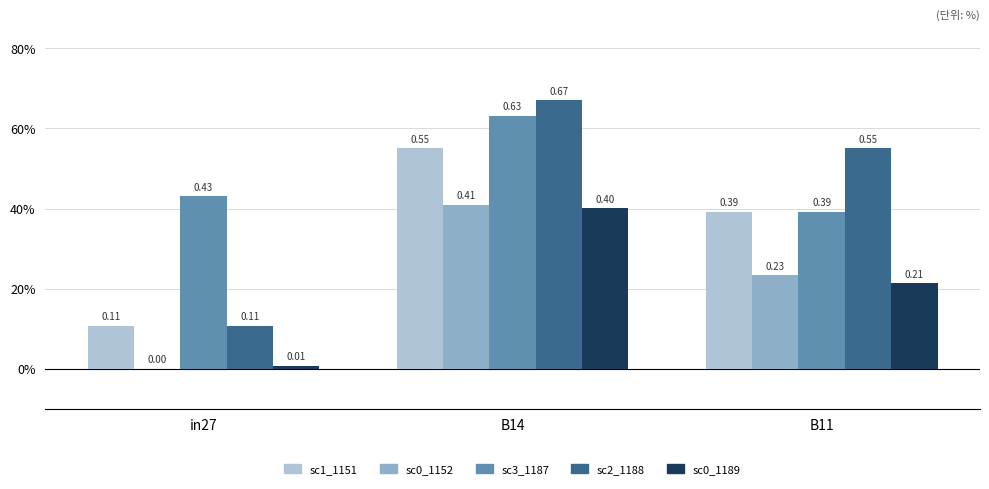

Which category has the highest value across all series?

B14